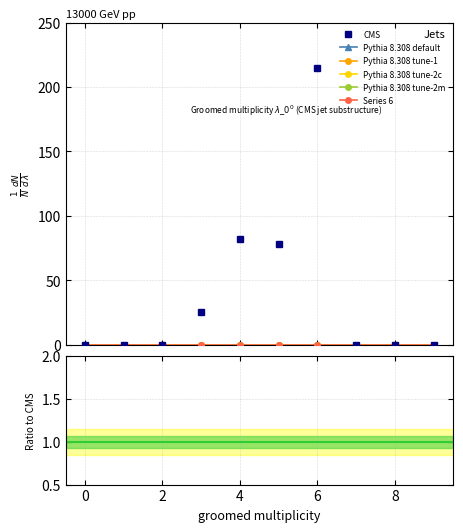

Which series has the widest spread of values?

CMS